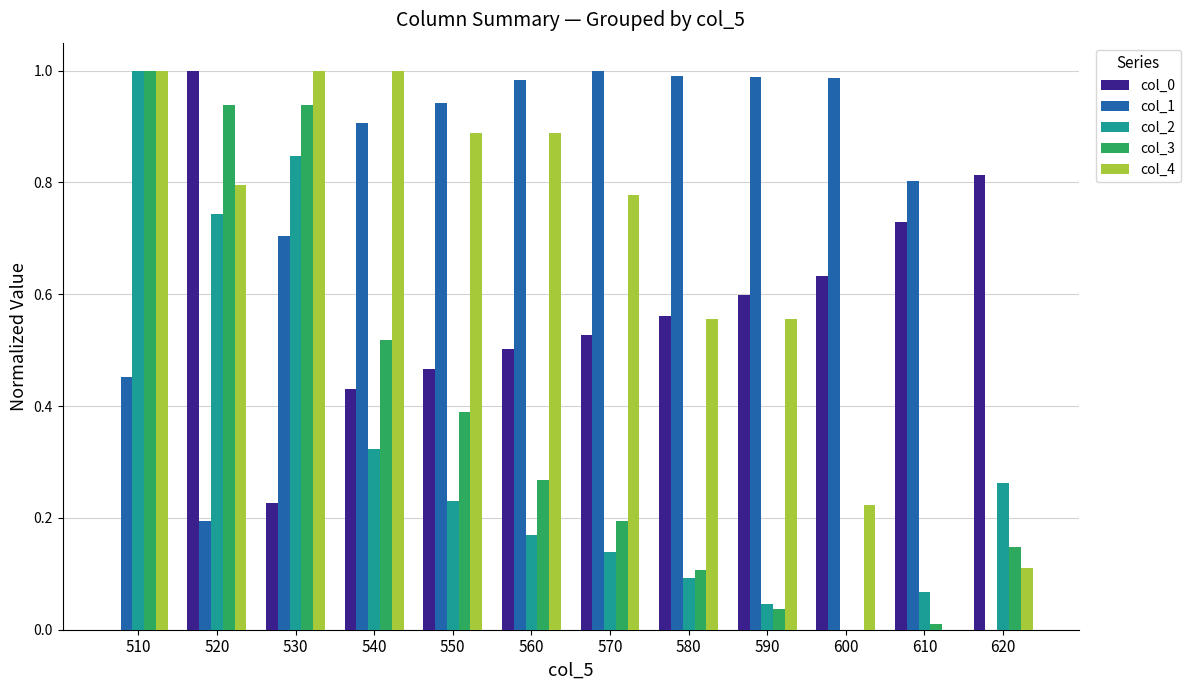

What is the total value across all series at 540?

3.2